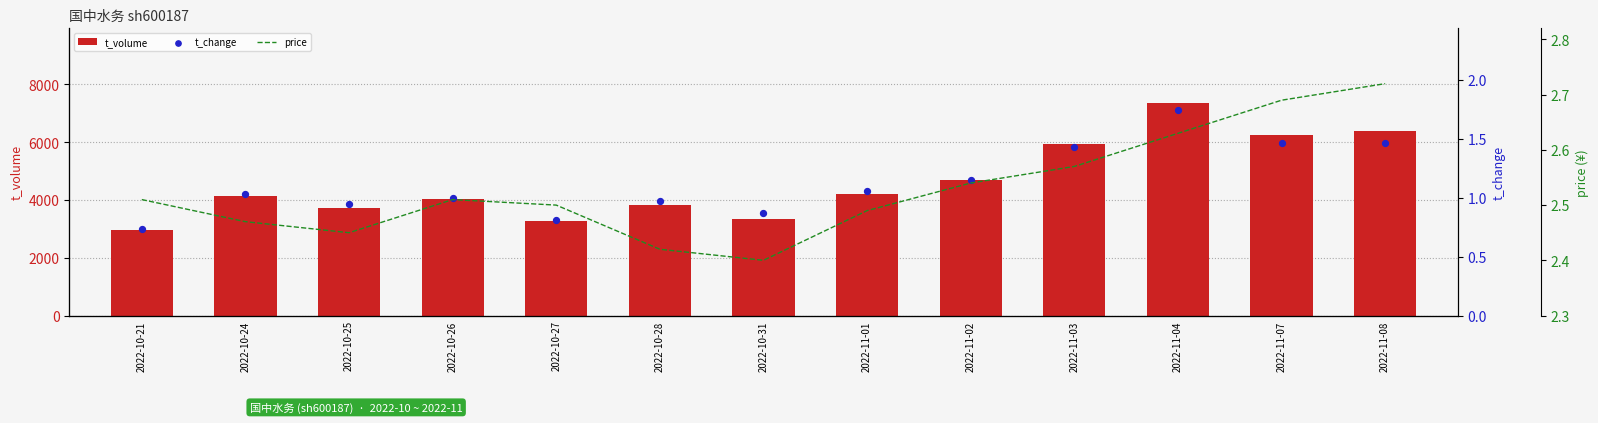

What is the total value across all series at 2022-11-03?

5942.0